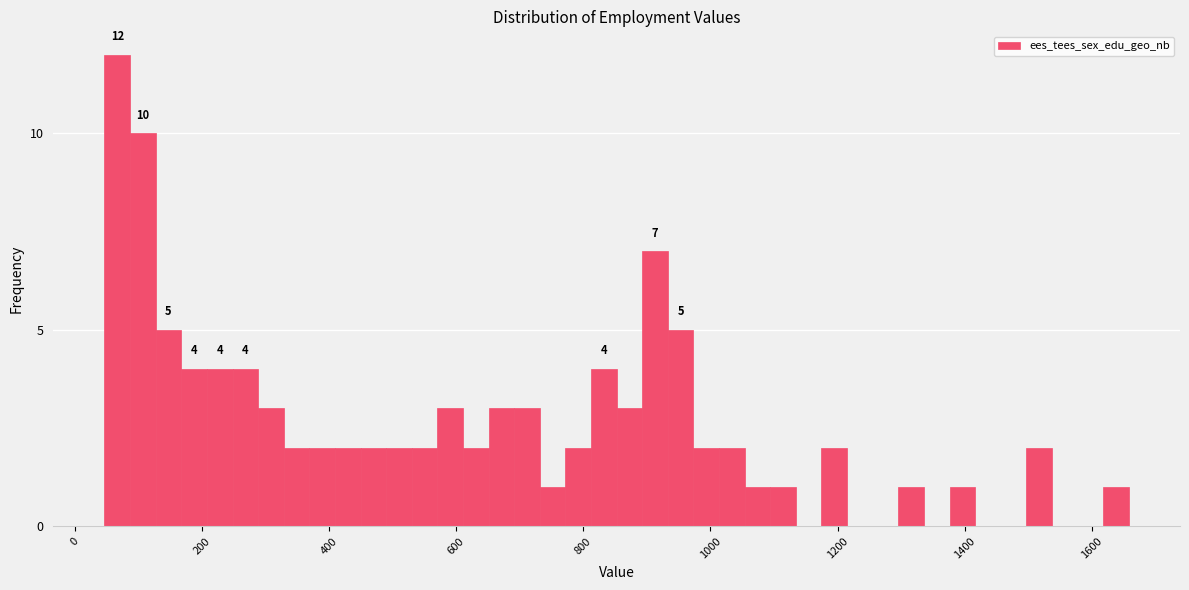

Around what value on the x-axis is the tallest bar? Give the approximate position of its centre, as read against the axis.

60